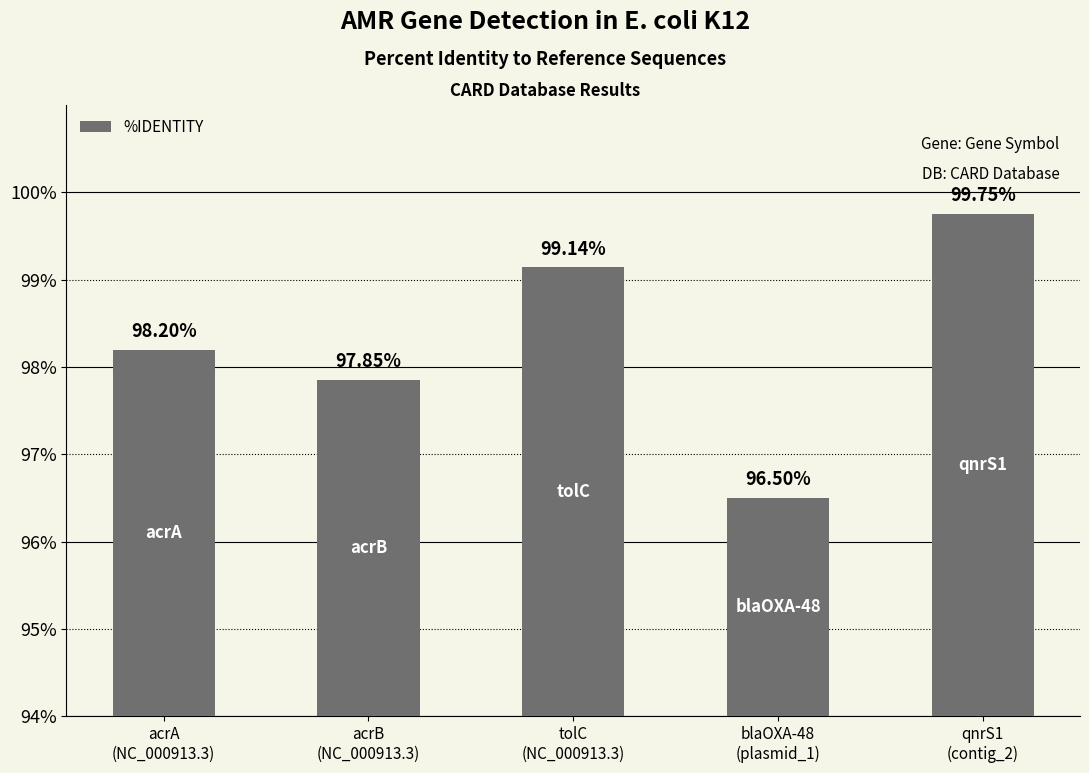

What is the label of the 2nd bar from the right?

blaOXA-48
(plasmid_1)